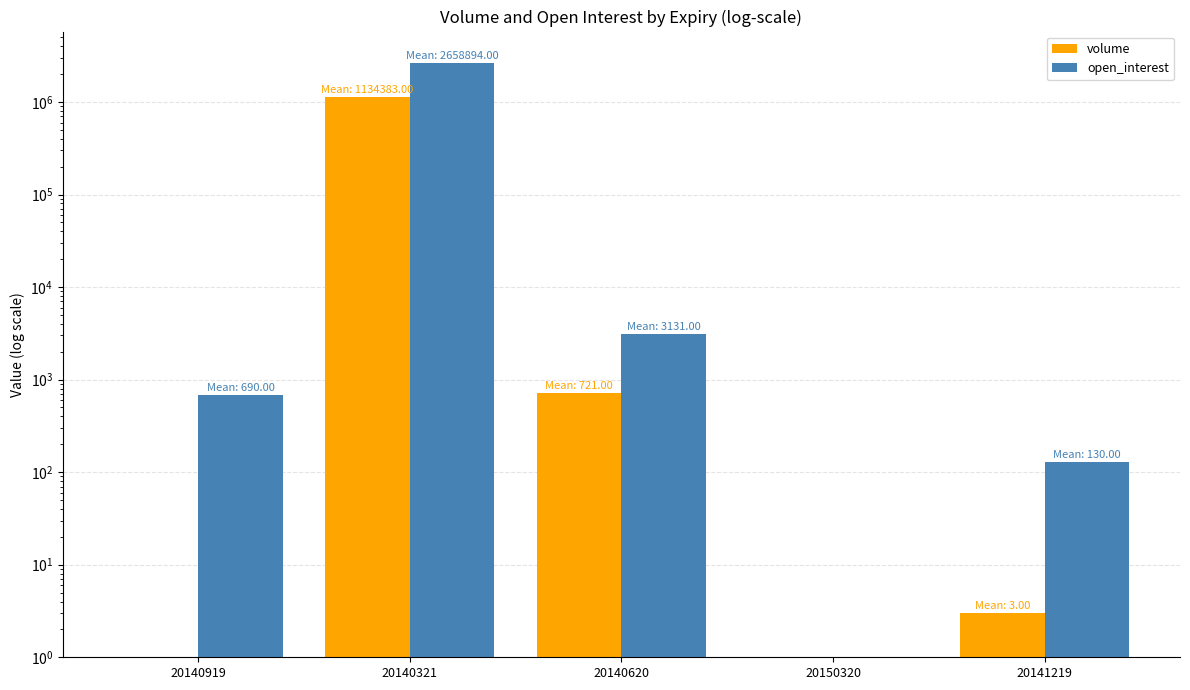

At which label does volume reach its minimum?

20140919